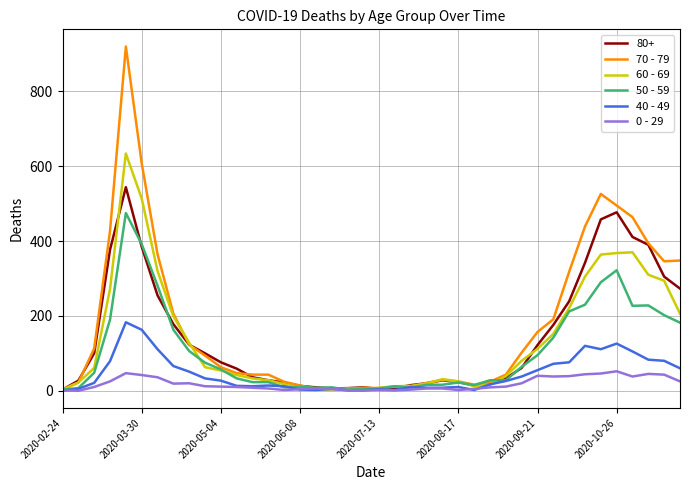

Which series has the largest range (max minus min)?

70 - 79